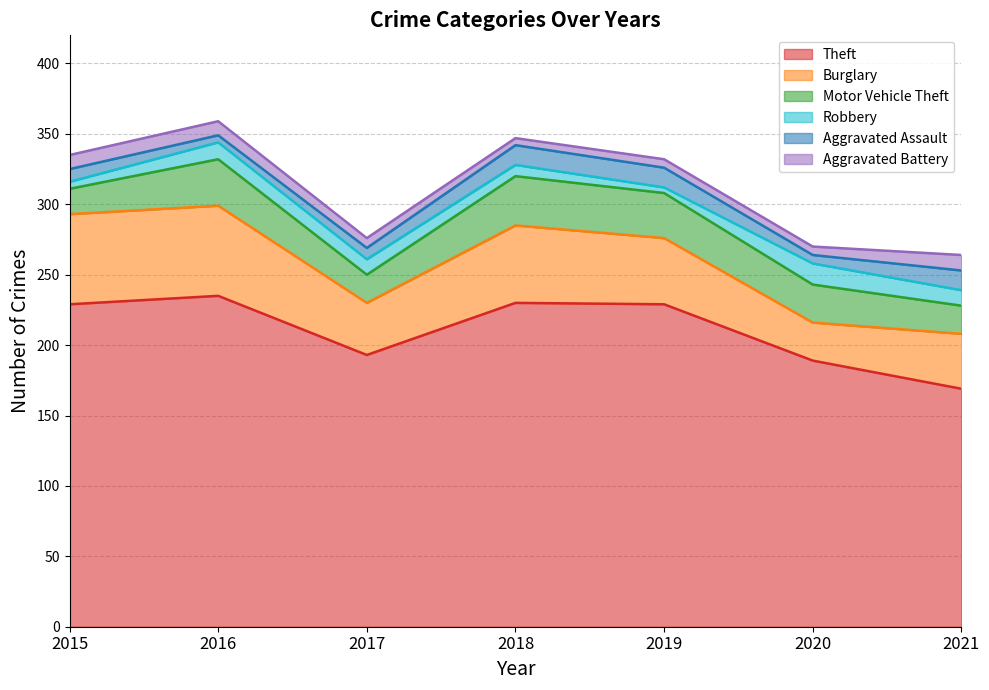

At which label does Robbery first exceed 11?

2016